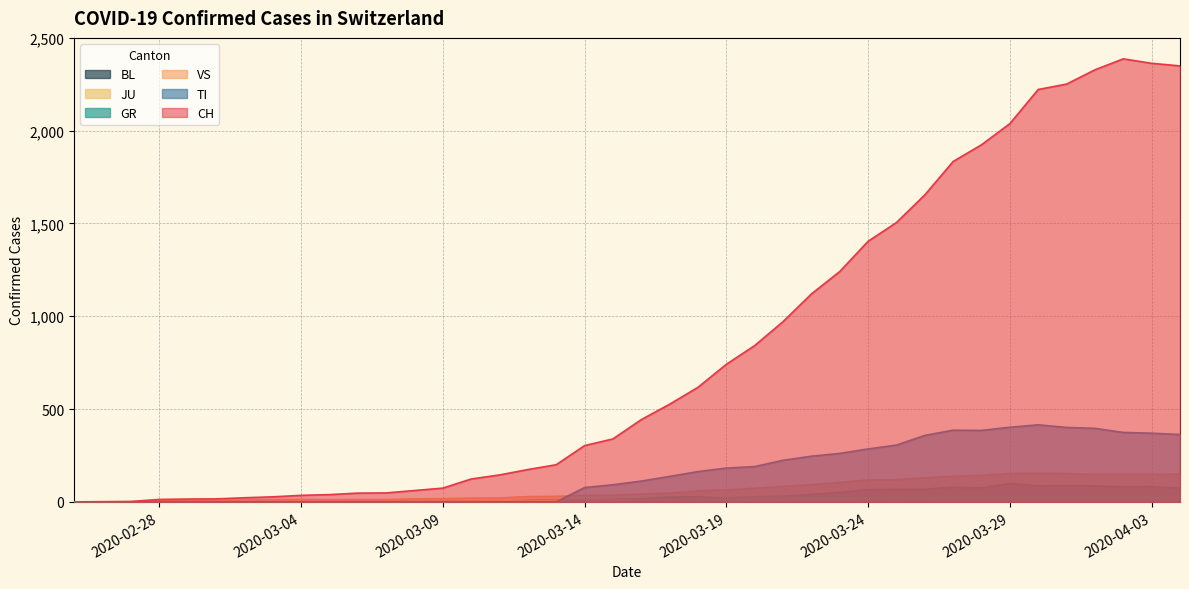

How many interior local valleys does the TI series have?

1